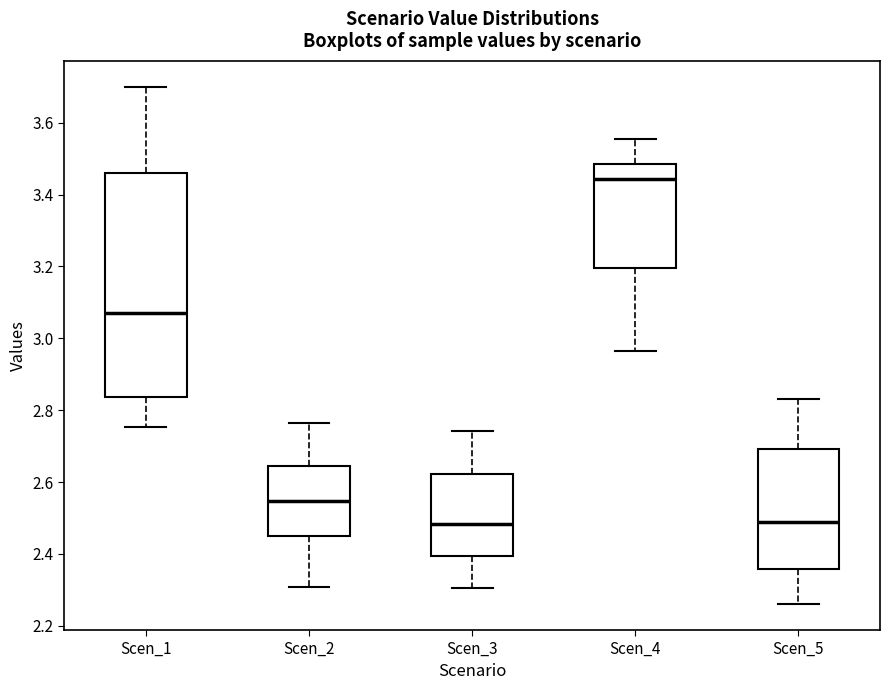

Which box is the tallest, from its lower edge to its upper edge?

Scen_1